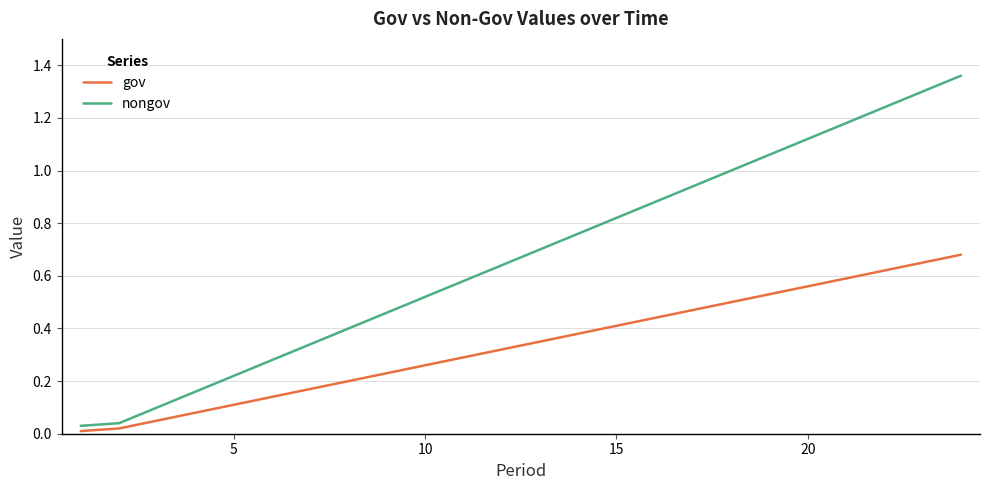

Rank the series by their maximum value, from lowest to highest.

gov, nongov